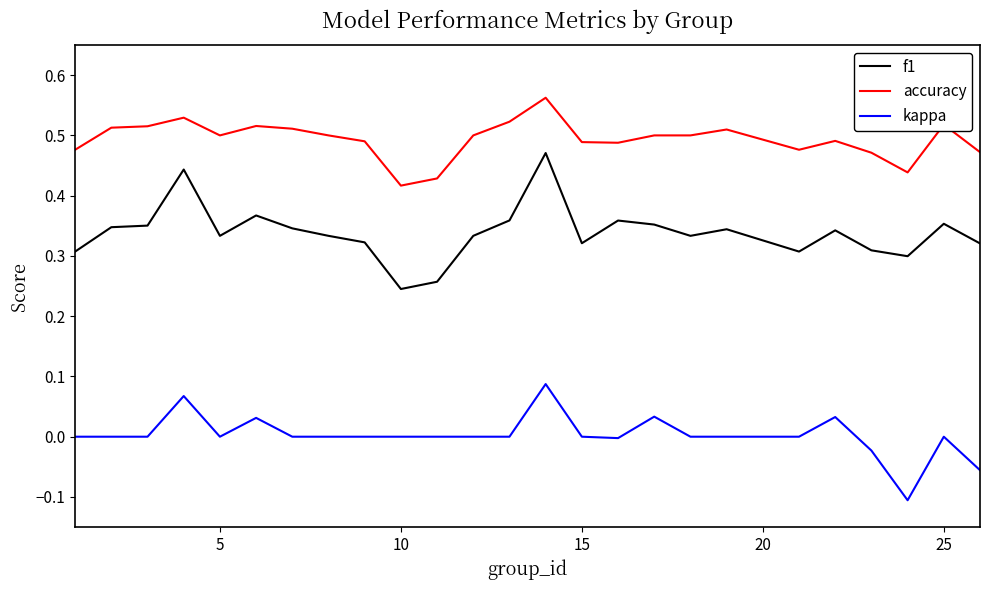

Which series has the largest total across all categories?

accuracy